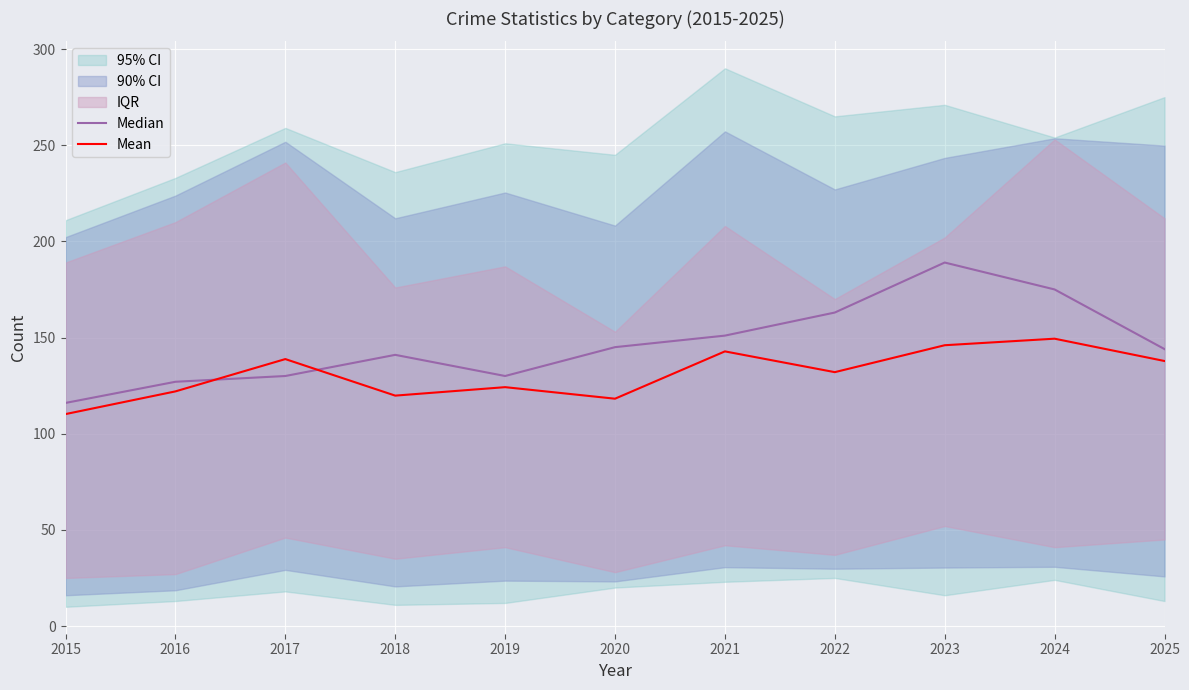

Reading left to right, transcribe all the data shown in this chart.

Median: 116.0	127.0	130.0	141.0	130.0	145.0	151.0	163.0	189.0	175.0	144.0
Mean: 110.2	122.0	138.8	119.8	124.2	118.2	142.8	132.0	146.0	149.4	137.8